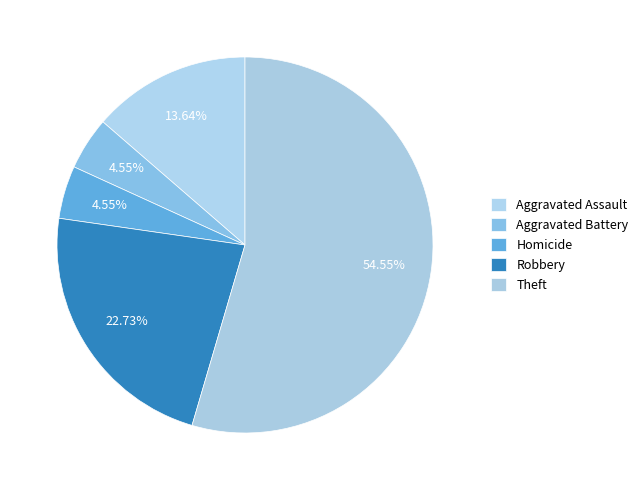

True or false: Homicide accounts for 5% of the total.

True